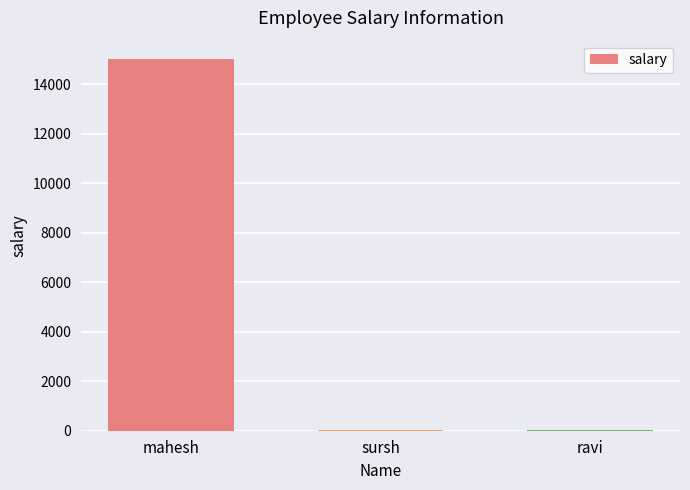

At which category does the chart reach its peak across all series?

mahesh